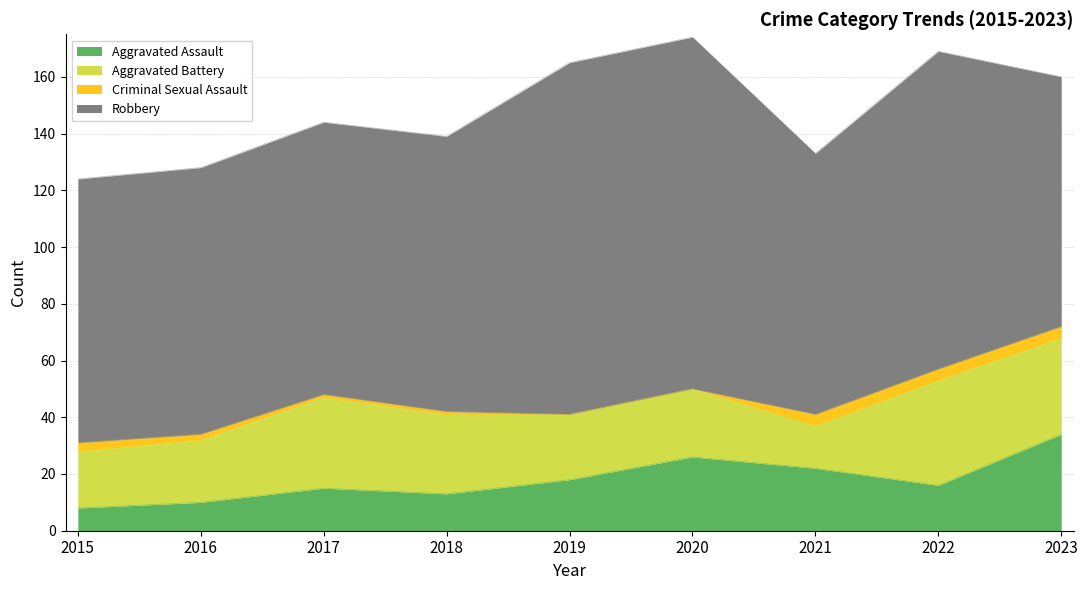

What is the value of the Aggravated Battery point at the 5th from the left?

23